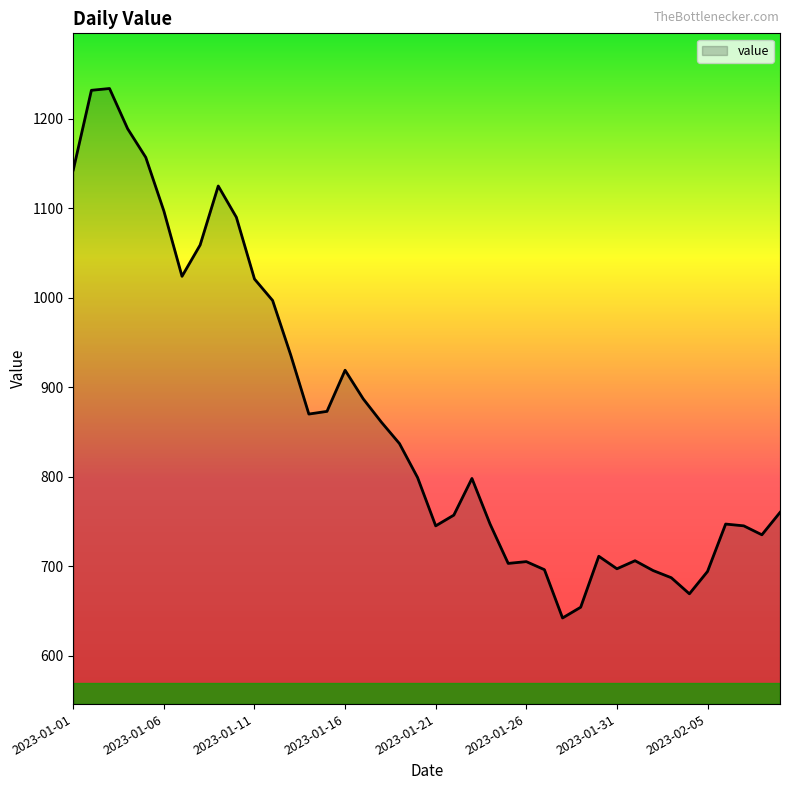

What is the greatest value displayed?

1234